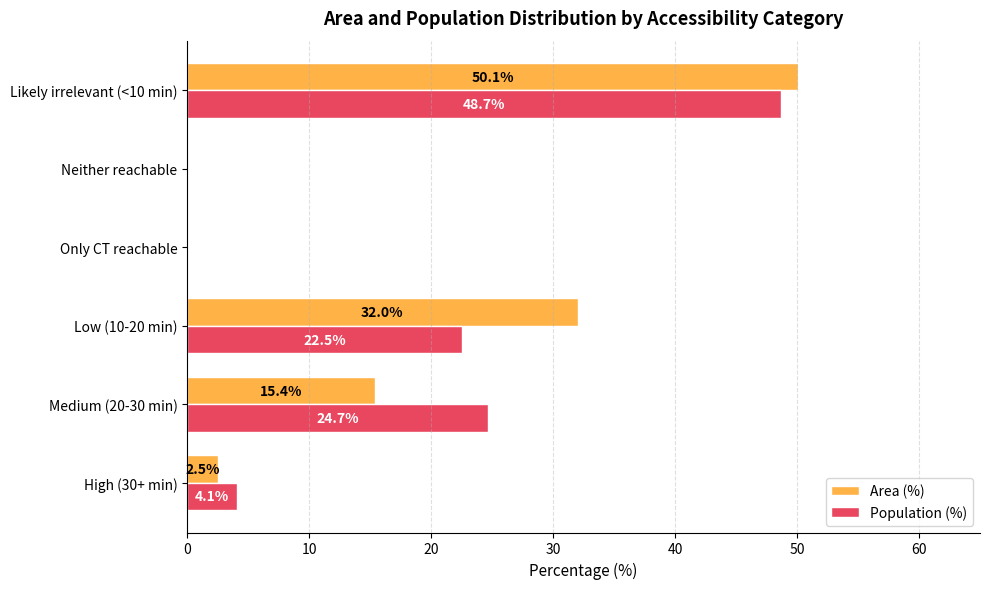

What is the maximum value shown in the chart?

50.1